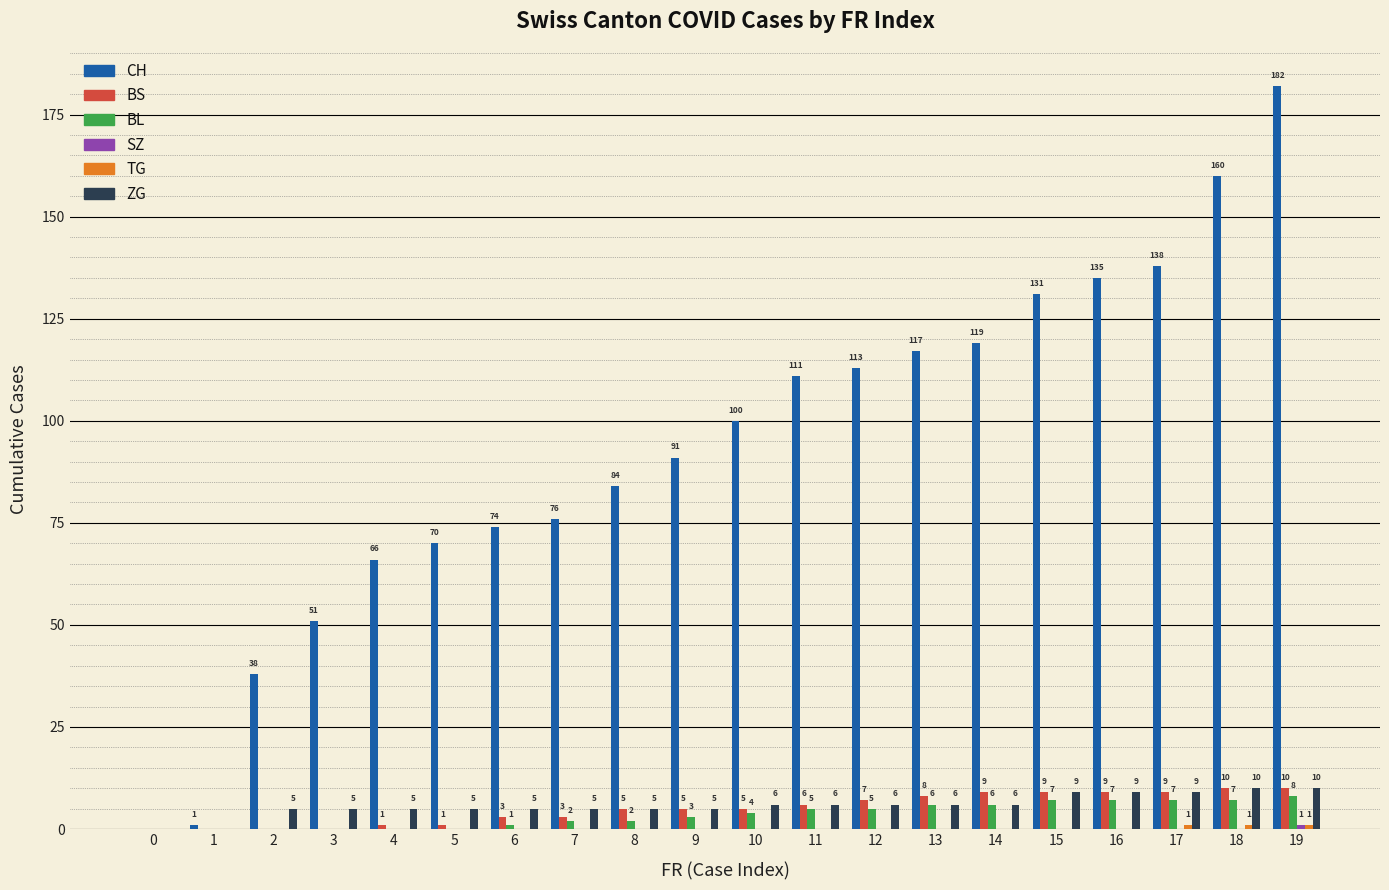

What is the sum of the CH values at 8 and 6?

158